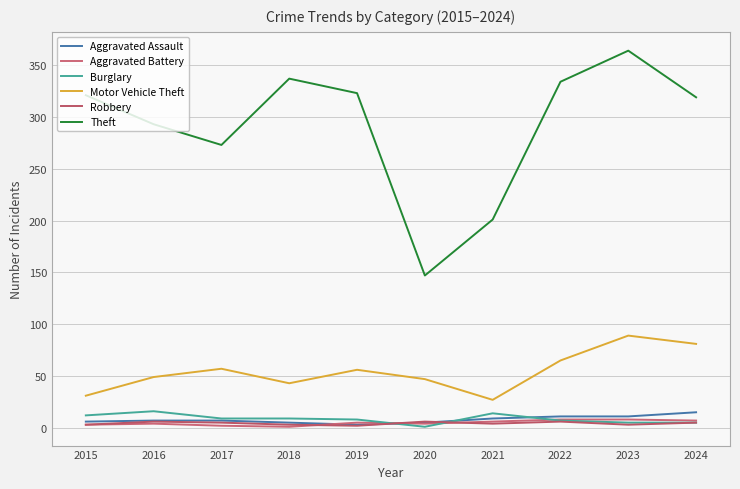

Which category has the highest value in the Burglary series?

2016